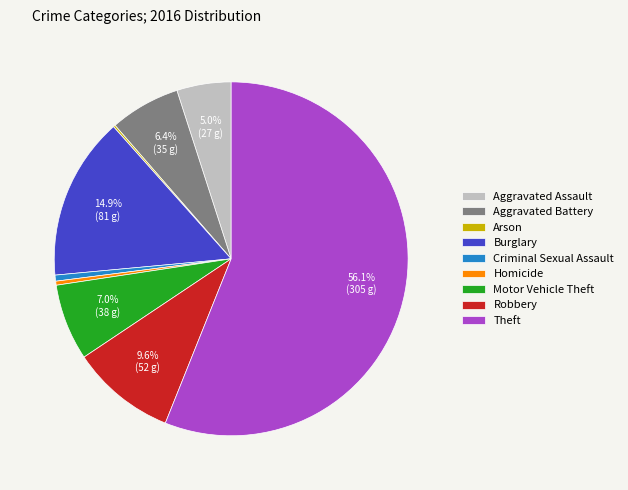

To the nearest percent, what is the difference between the Burglary and Criminal Sexual Assault slice percentages?

14%